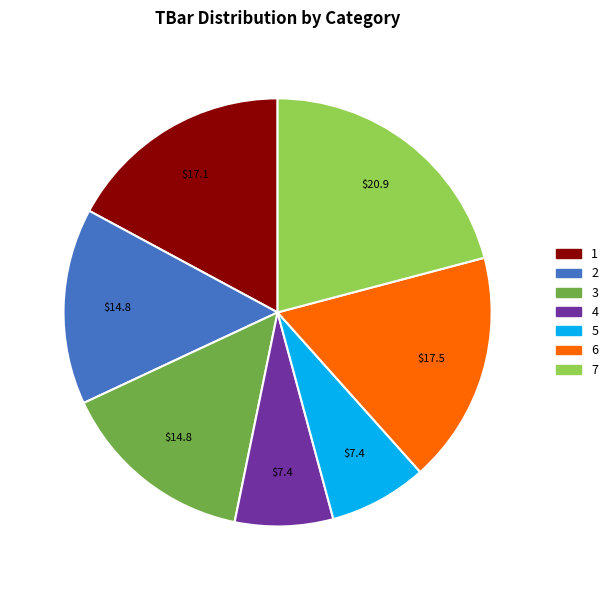

How many slices are in this pie chart?

7